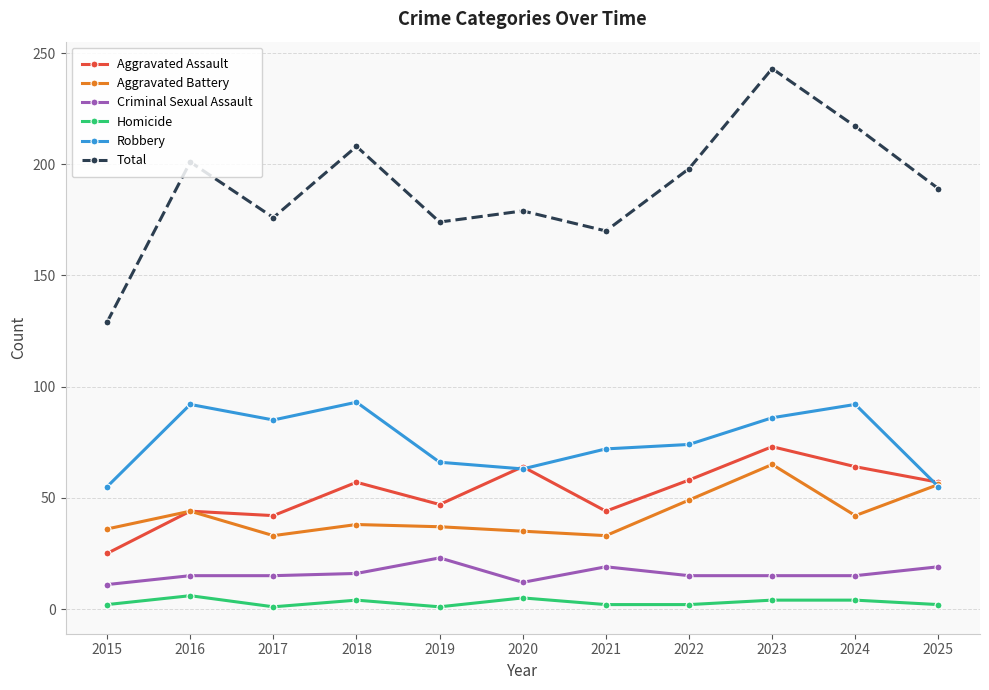

What is the maximum value for Total?

243